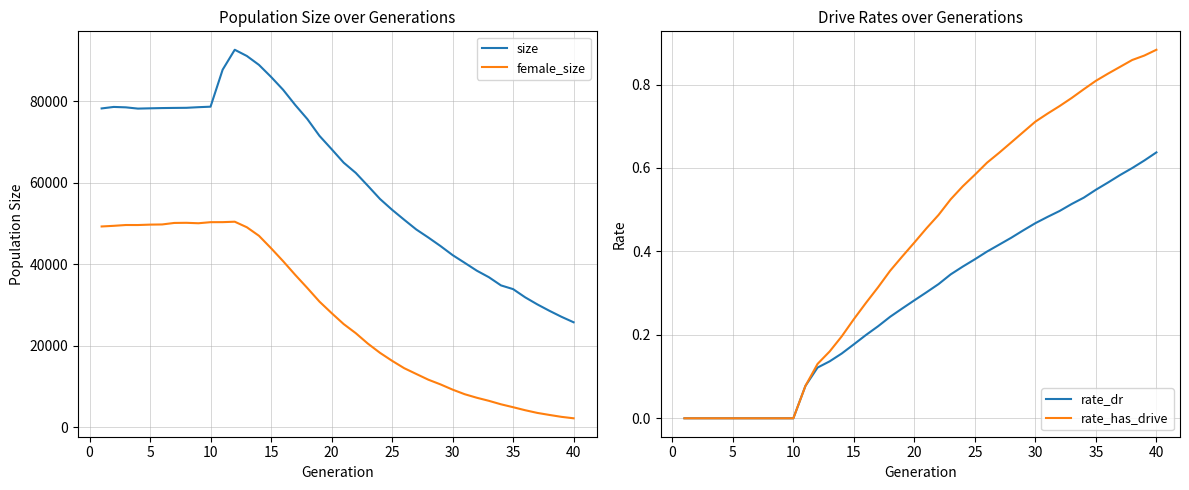

What is the maximum value for female_size?

50486